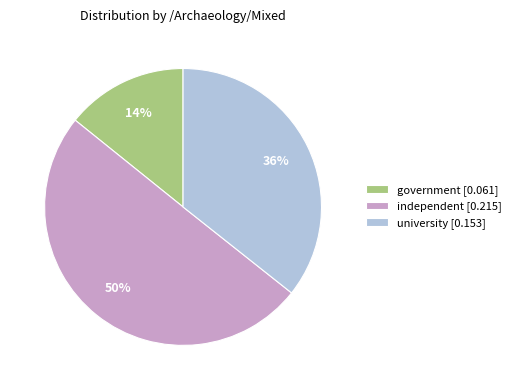

The independent [0.215] slice represents 50% of the pie. True or false?

True